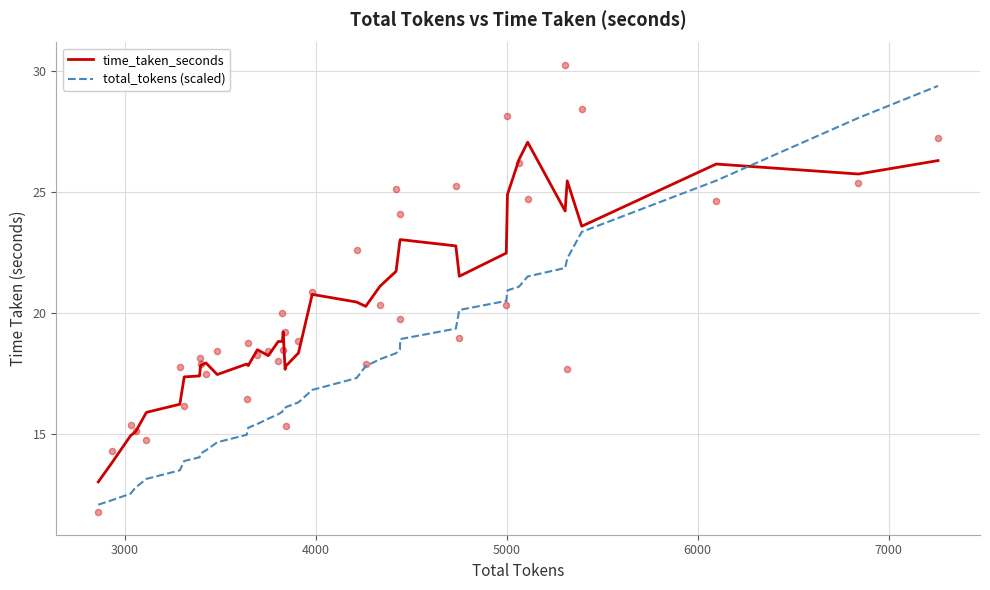

What is the lowest value of the time_taken_seconds series?

13.0